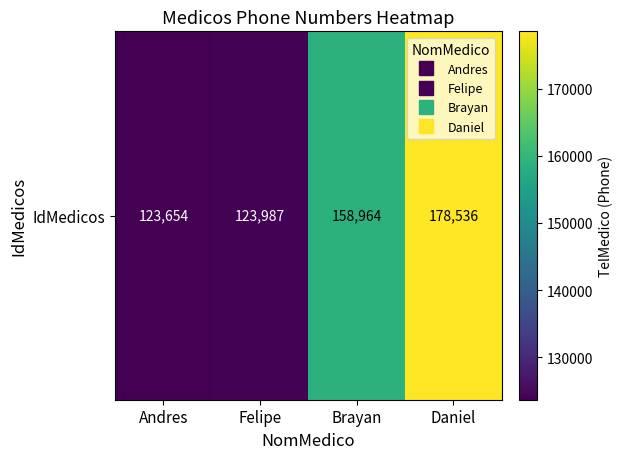

What is the difference between the second highest and second lowest values?

34977